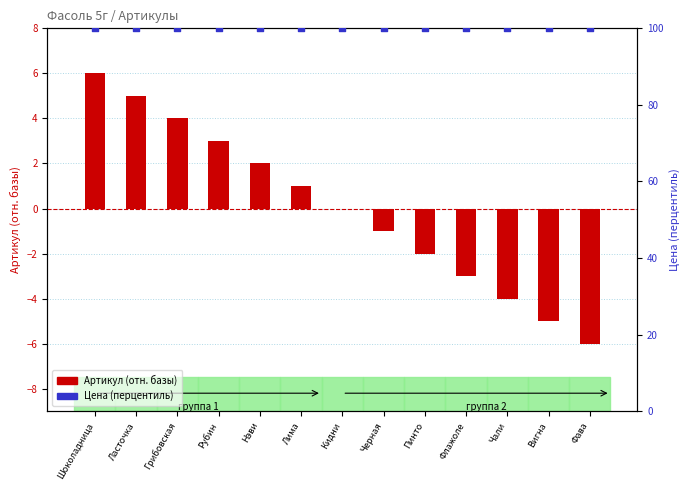

At how many categories does at least one series exceed 74?

13